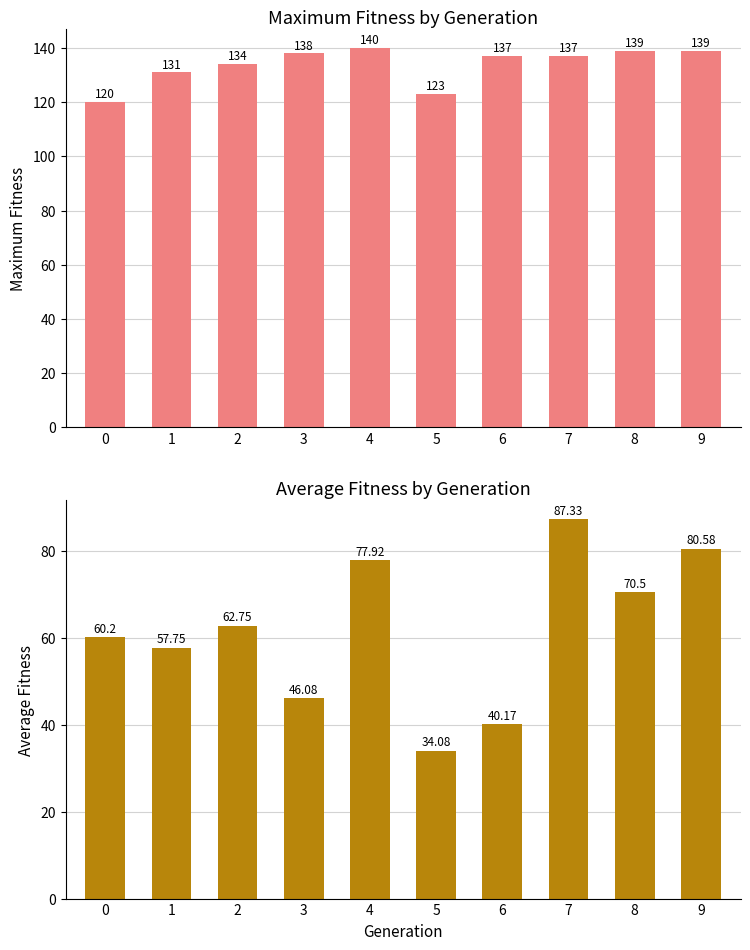

How many bars are there in total?

20